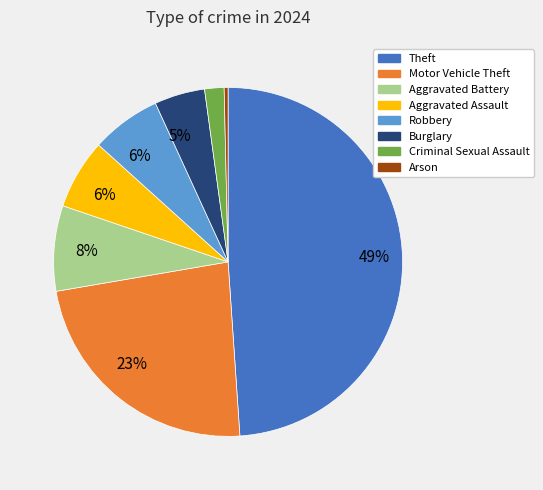

Is Burglary the majority of the pie?

No